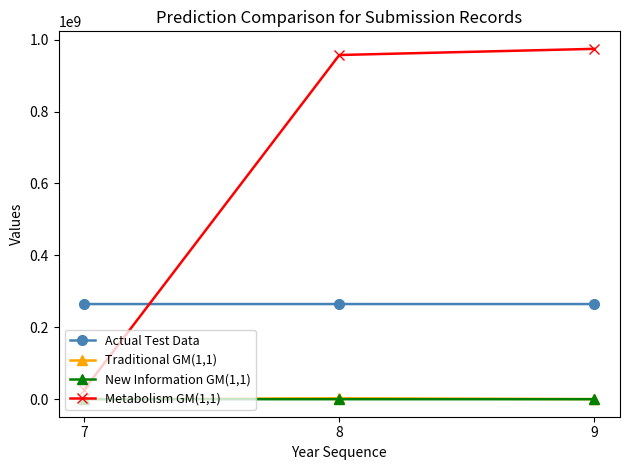

Which series has the largest total across all categories?

Metabolism GM(1,1)